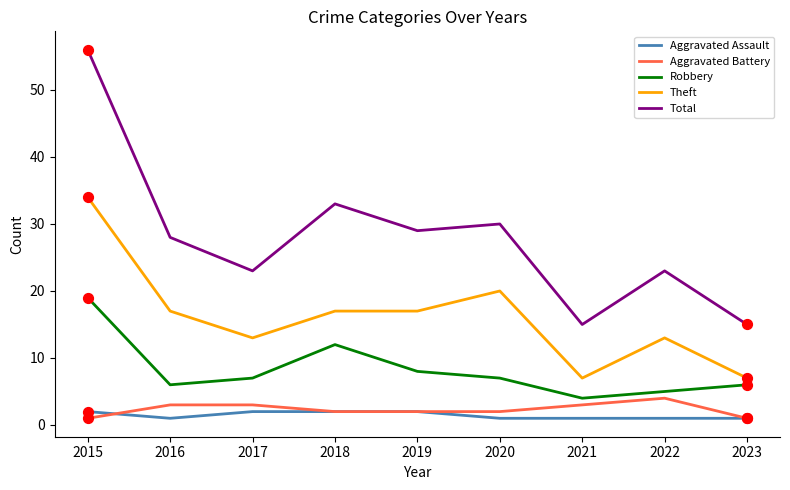

What are all the series names shown in the legend?

Aggravated Assault, Aggravated Battery, Robbery, Theft, Total